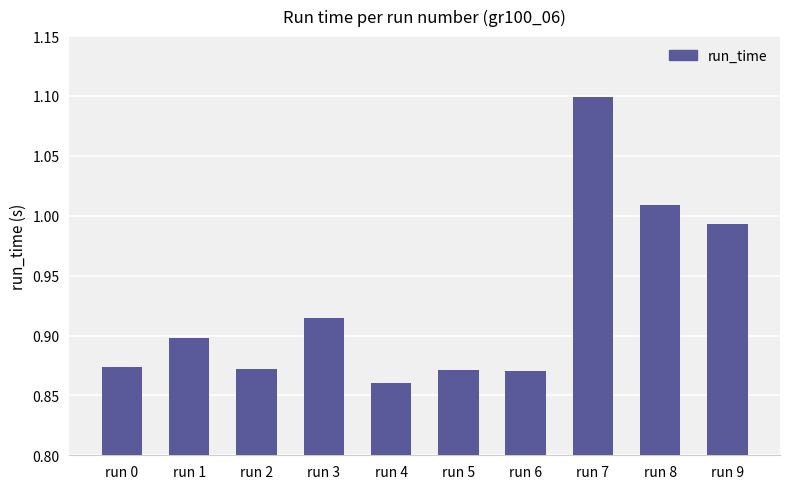

Is it true that the value at run 1 is 0.9?

True